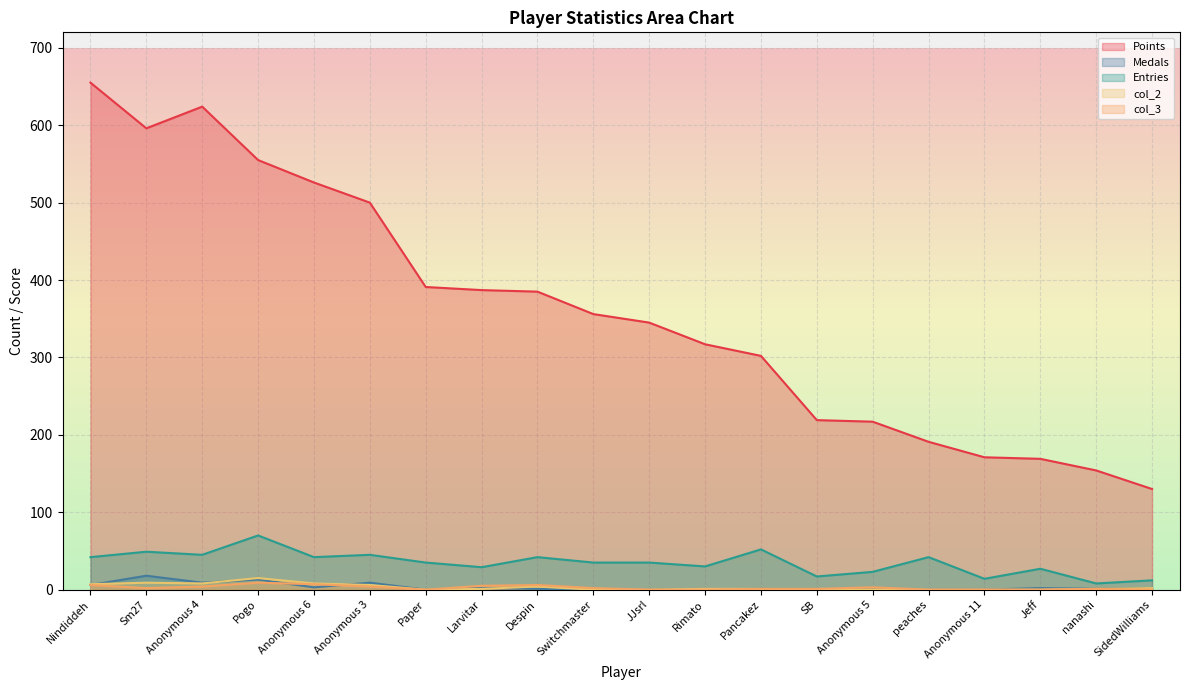

True or false: Entries has a value of 16 at Anonymous 6.

False